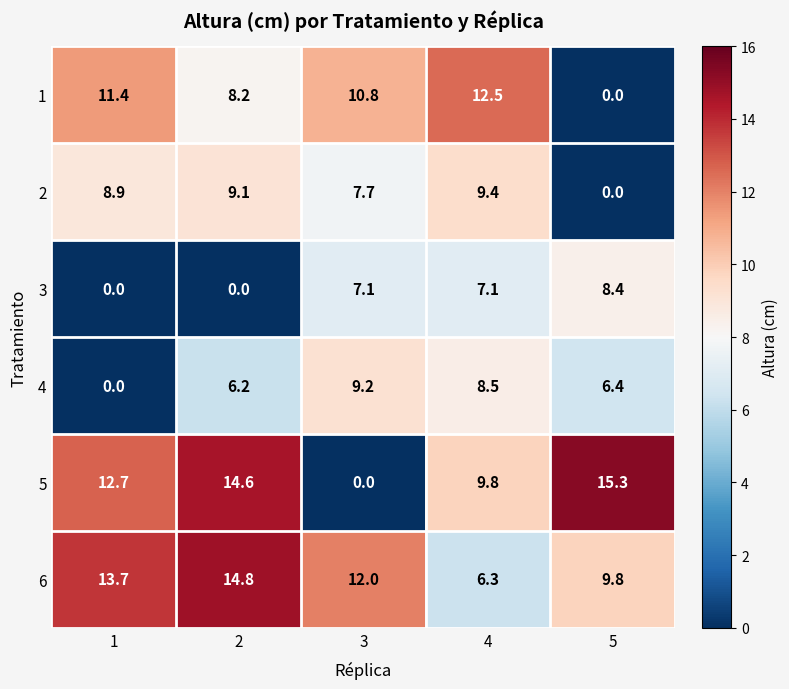

Which label corresponds to the largest value in the chart?

5